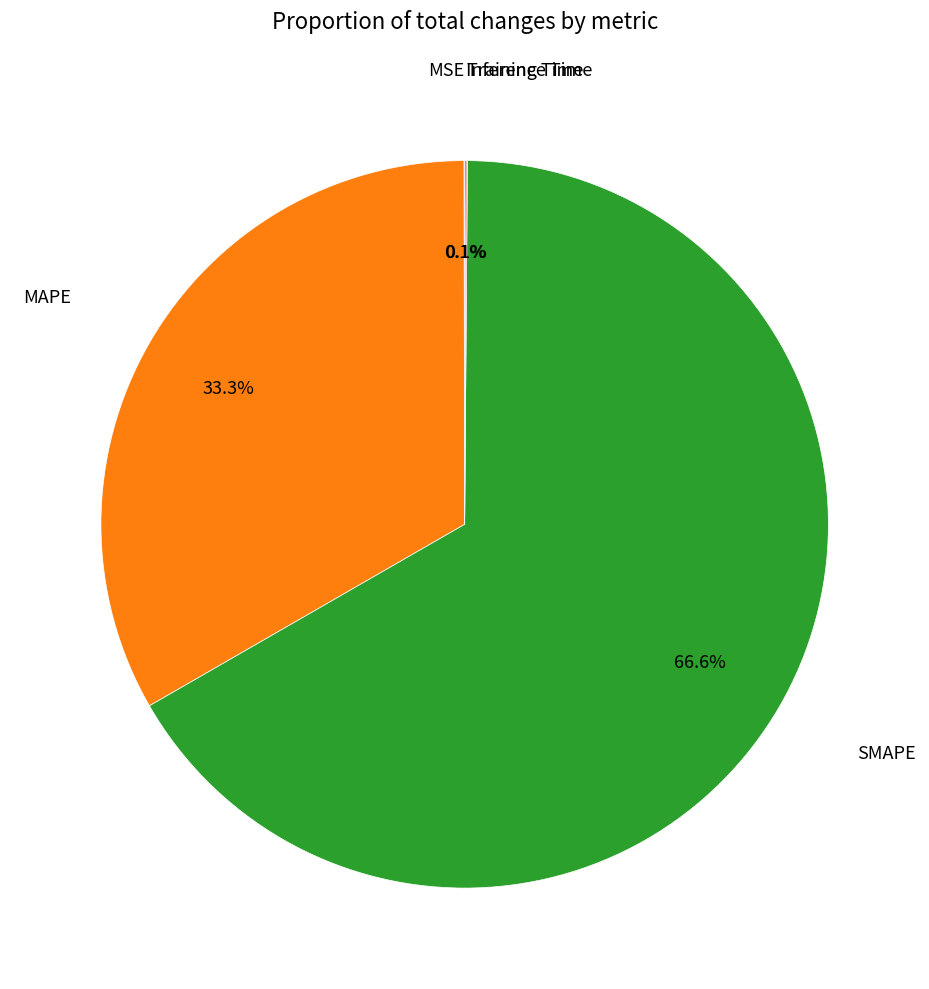

Is there any slice that represents more than half of the pie?

Yes